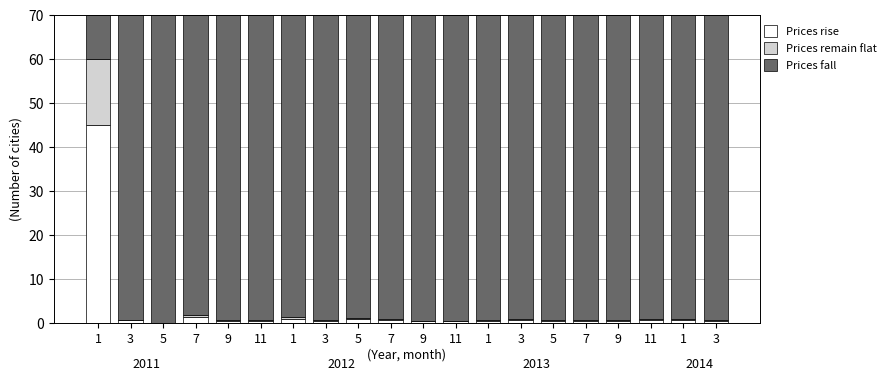

What is the maximum value for Prices rise?

45.0